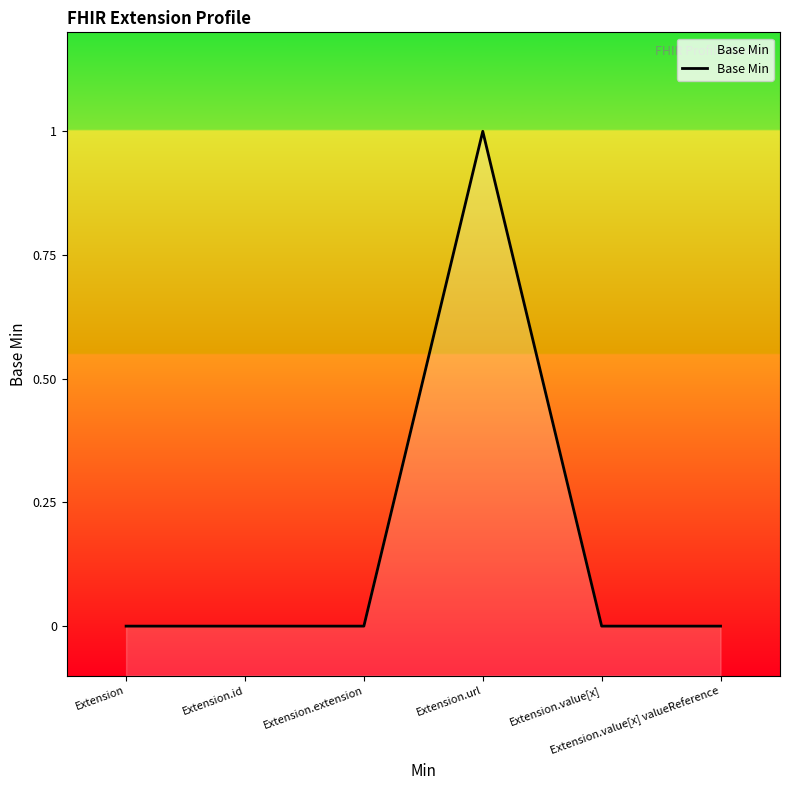

How many lines are shown in the chart?

1